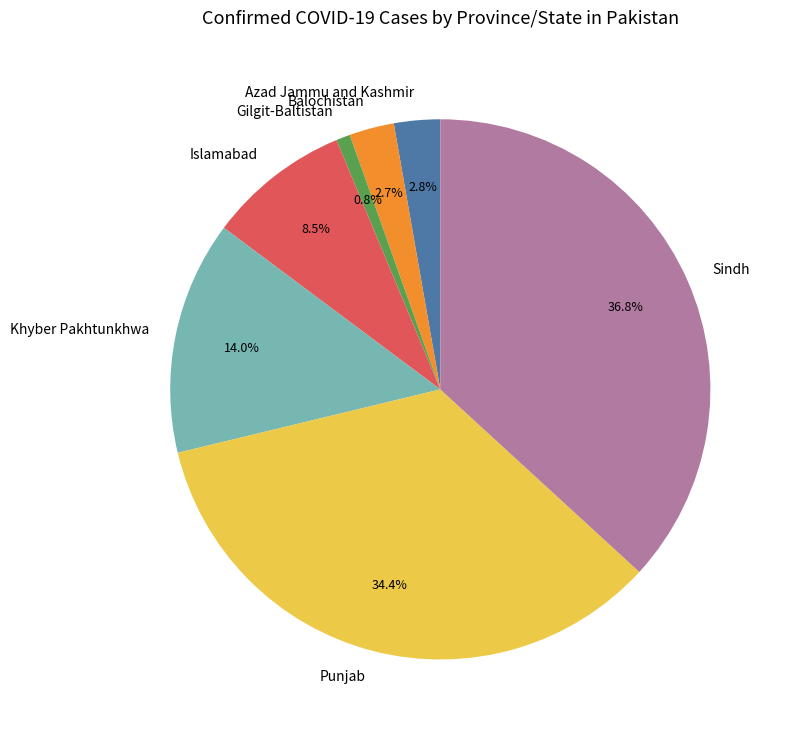

Does Sindh represent more than half of the total?

No